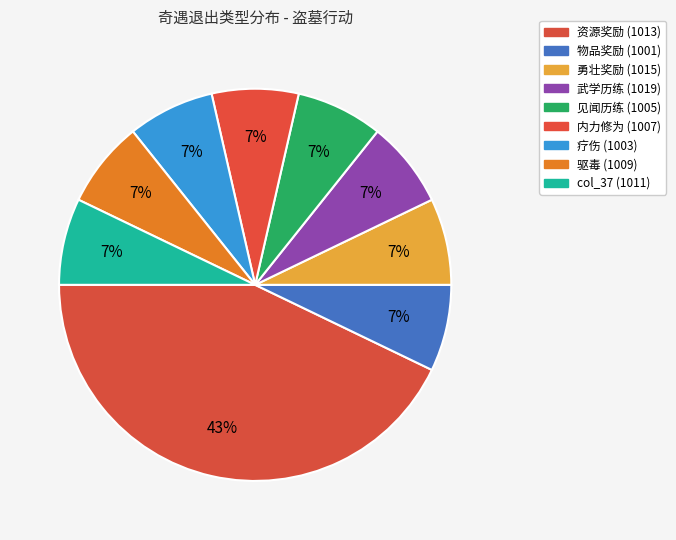

How many slices are in this pie chart?

9